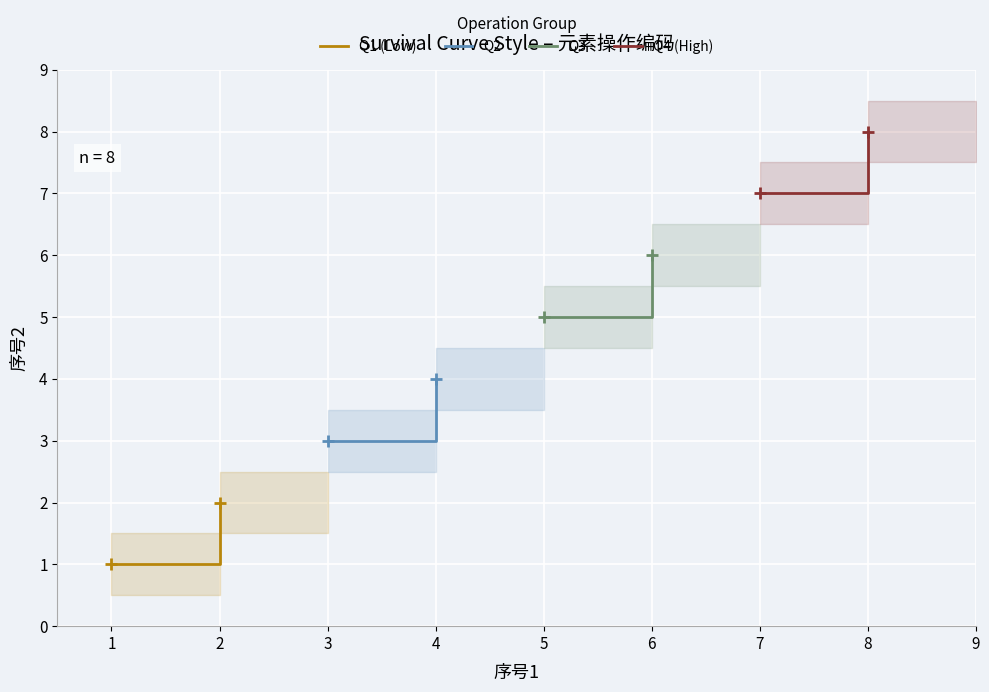

Which series changed the most between 0 and 1?

Q1 (Low)